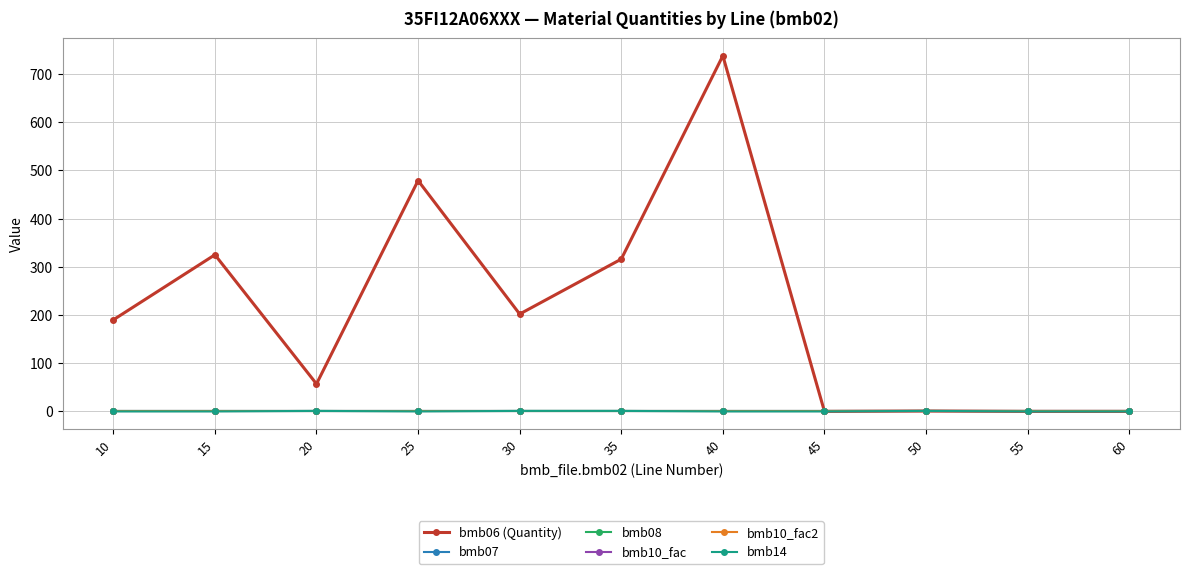

Reading left to right, what are all the values shown in this chart?

bmb06 (Quantity): 10=190.0	15=325.0	20=57.0	25=479.0	30=202.0	35=316.0	40=738.0	45=0.0	50=0.8	55=0.0	60=0.0
bmb07: 10=1.0	15=1.0	20=1.0	25=1.0	30=1.0	35=1.0	40=1.0	45=1.0	50=1.0	55=1.0	60=1.0
bmb08: 10=0.0	15=0.0	20=0.0	25=0.0	30=0.0	35=0.0	40=0.0	45=0.0	50=0.0	55=0.0	60=0.0
bmb10_fac: 10=1.0	15=1.0	20=1.0	25=1.0	30=1.0	35=1.0	40=1.0	45=1.0	50=1.0	55=1.0	60=1.0
bmb10_fac2: 10=1.0	15=1.0	20=1.0	25=1.0	30=1.0	35=1.0	40=1.0	45=1.0	50=1.0	55=1.0	60=1.0
bmb14: 10=0.0	15=0.0	20=1.0	25=0.0	30=1.0	35=1.0	40=0.0	45=0.0	50=1.0	55=0.0	60=0.0